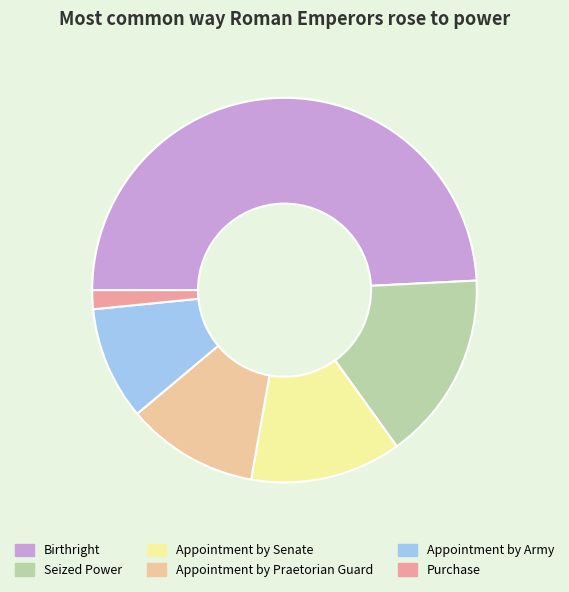

Do Seized Power and Appointment by Army together represent more than half of the pie?

No